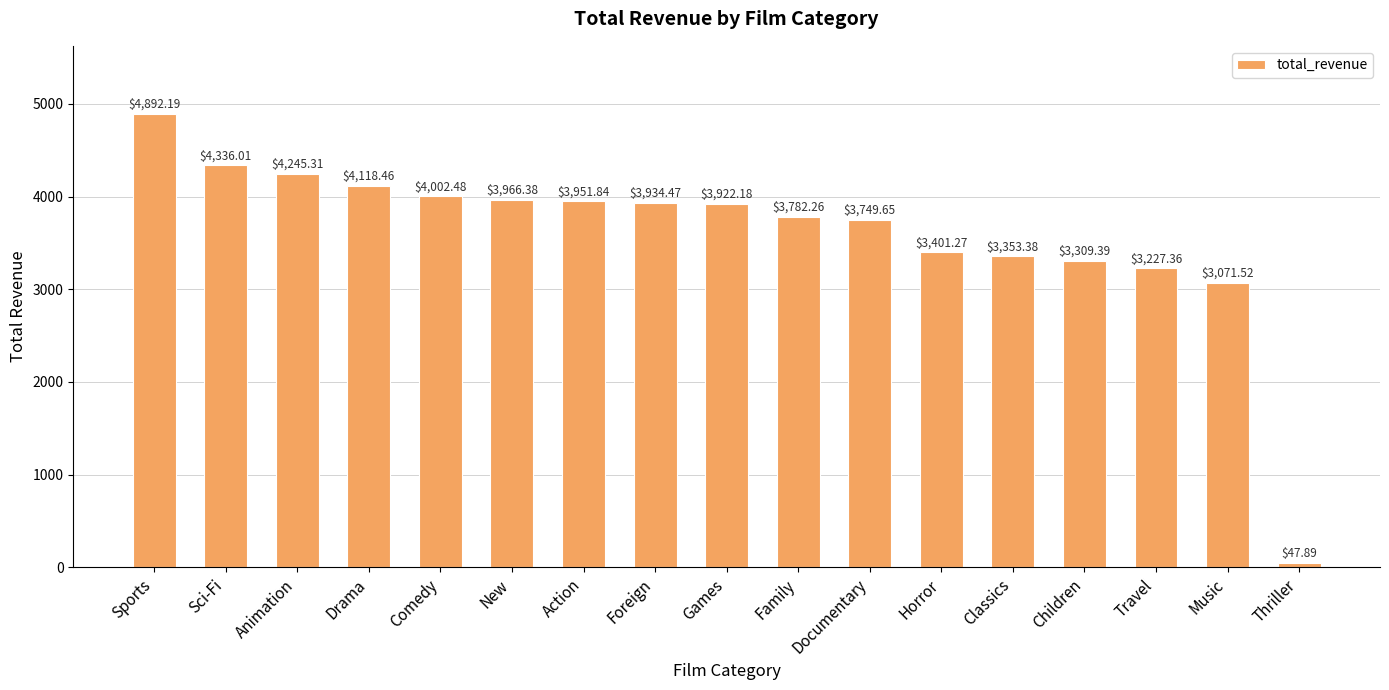

Does the chart contain stacked bars?

No